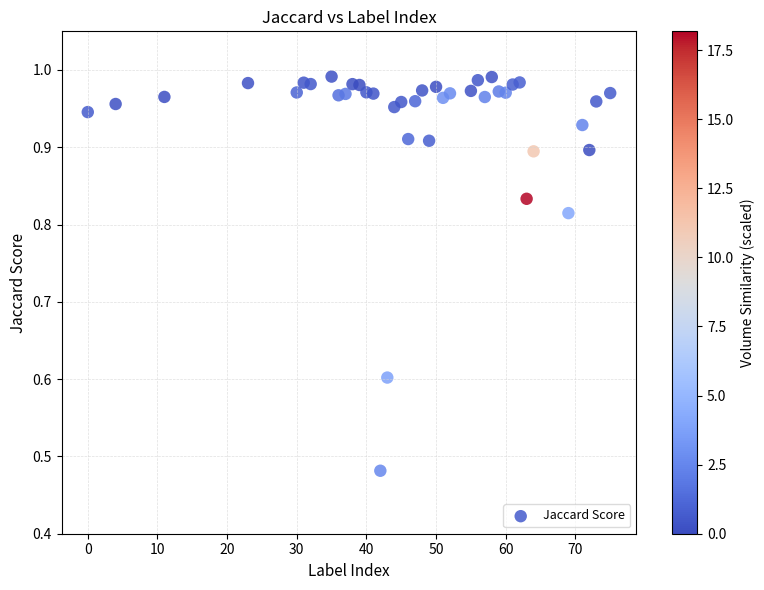

What is the range of X values (max minus min)?

75.0